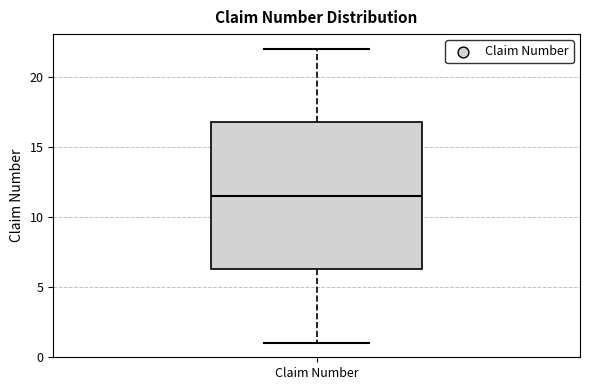

Transcribe this box plot: give where the median line is, the range the box spans, and where the two whiskers end, as read against the y-axis. The values are not printed on the chart, so give them approximately, as read against the axis.

median 11.5, box 6.5 to 17.0, whiskers 1.0 to 22.0